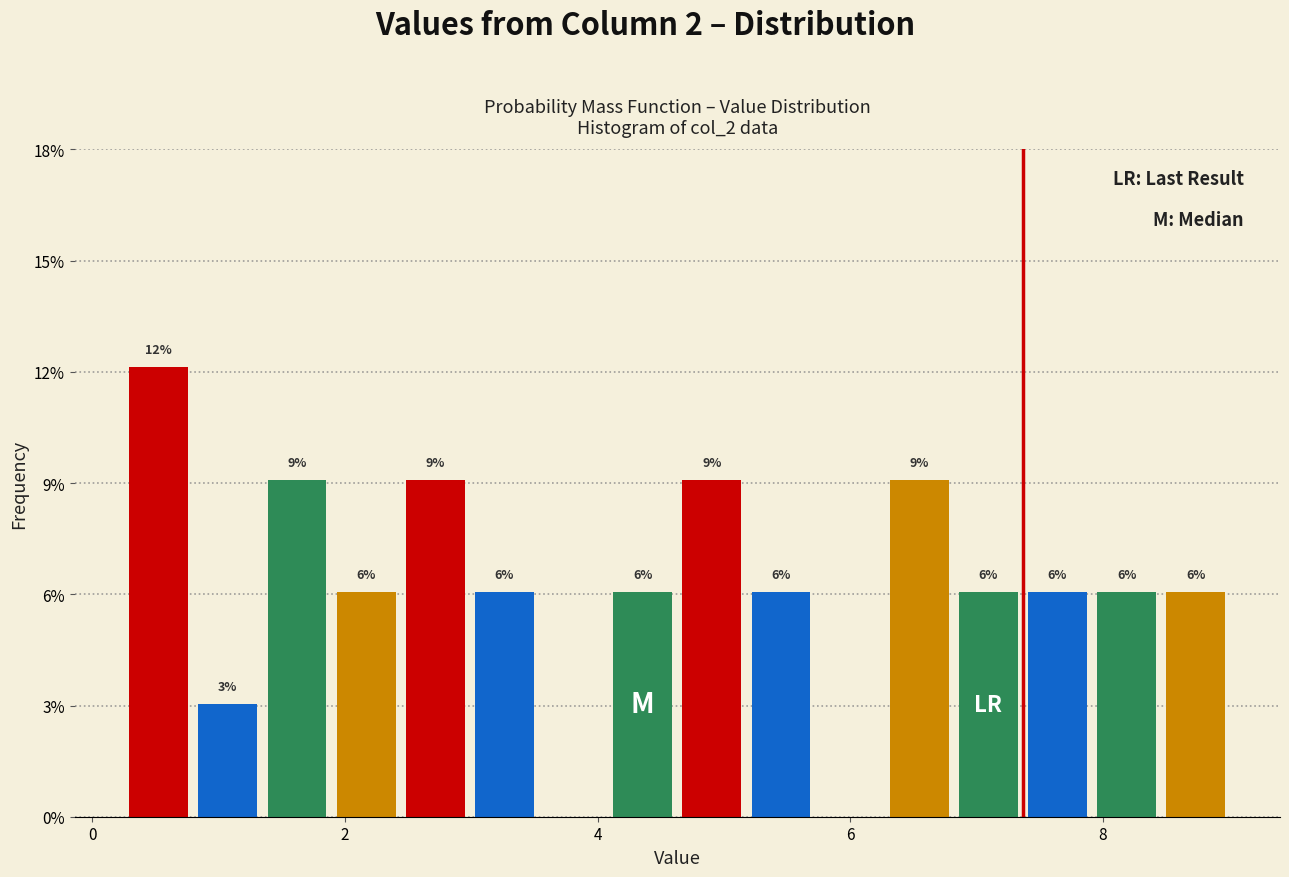

Around what value on the x-axis is the tallest bar? Give the approximate position of its centre, as read against the axis.

0.6